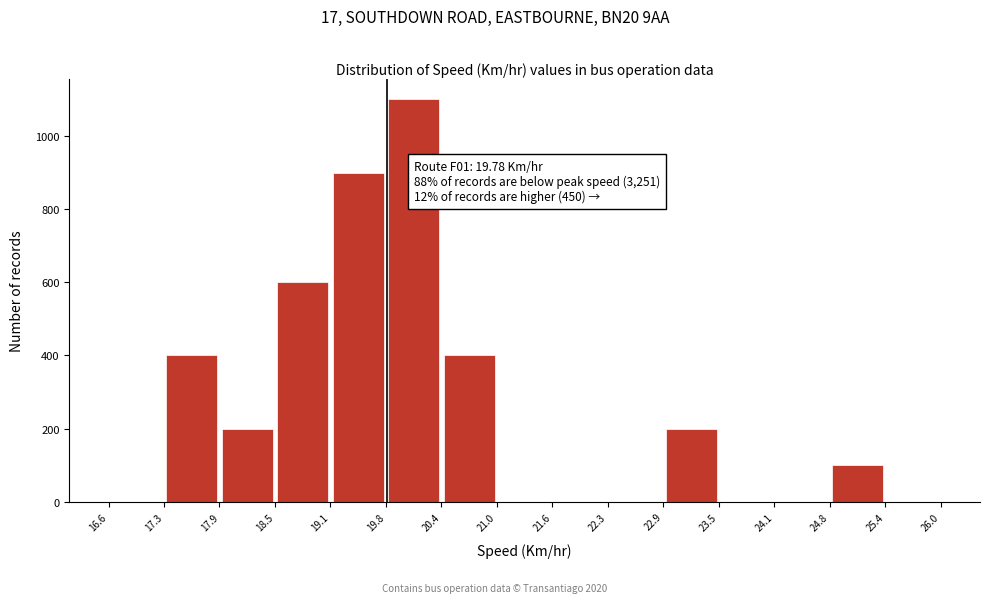

Which range on the x-axis has the tallest bar?

19.8 to 20.4